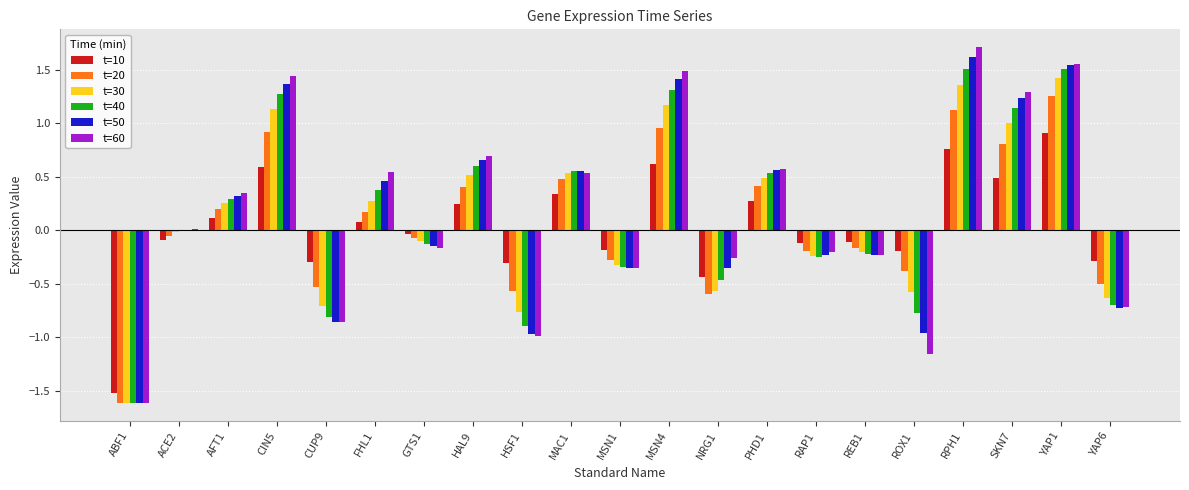

Count the number of categories in the chart.

21